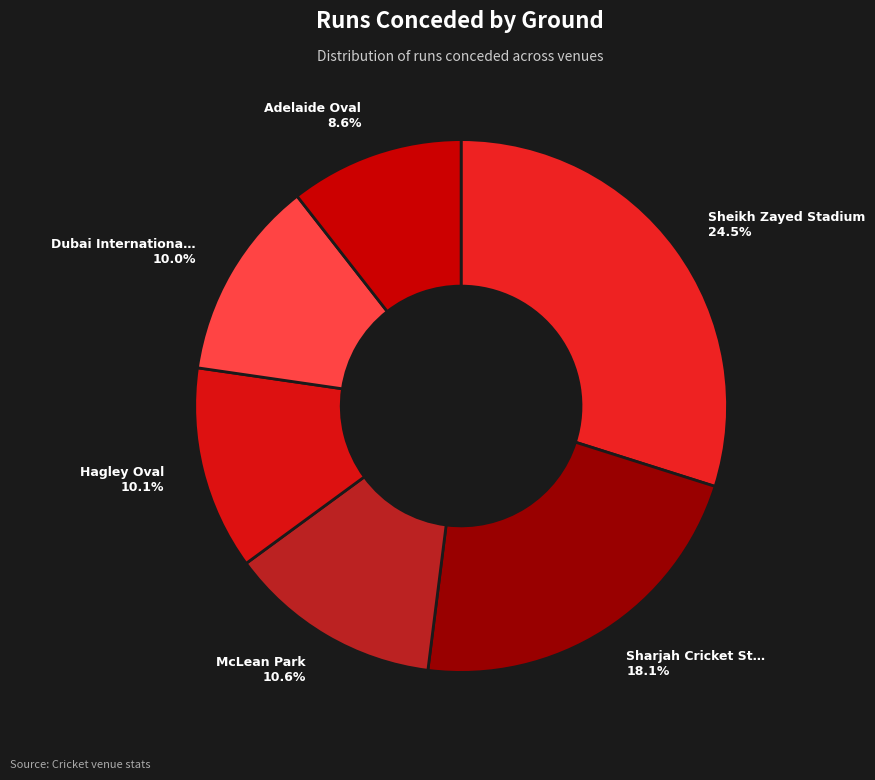

Is it true that Adelaide Oval is 9% of the pie?

True